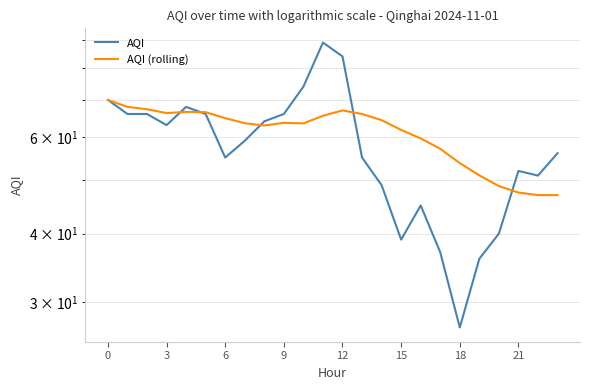

How many lines are shown in the chart?

2